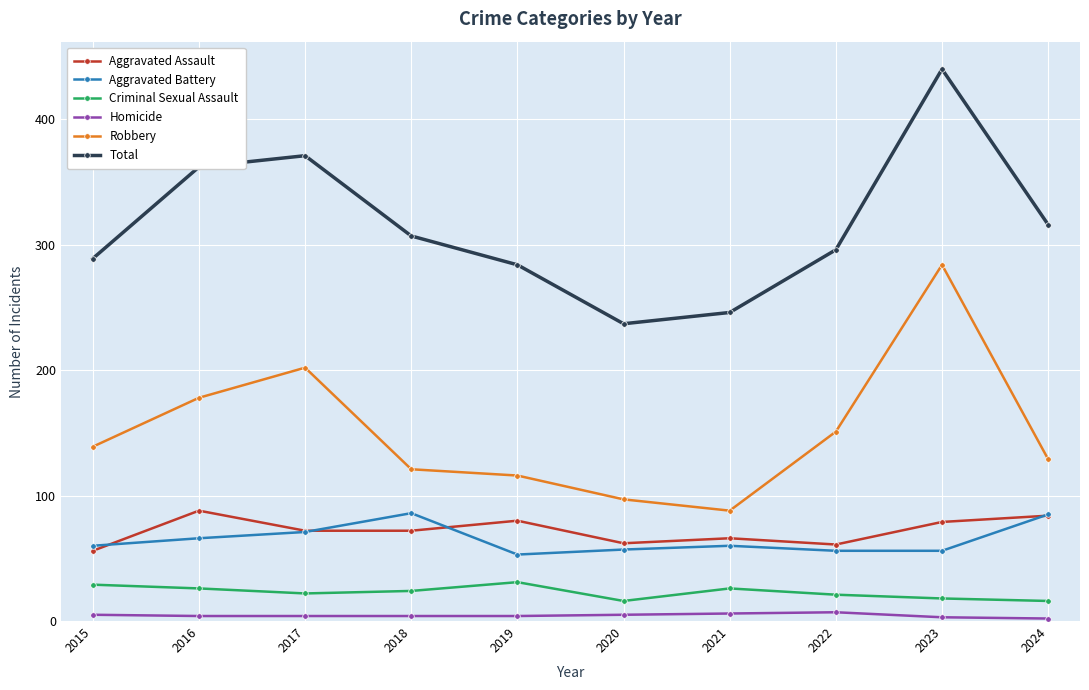

What is the difference between the second highest and minimum values in the Aggravated Assault series?

28